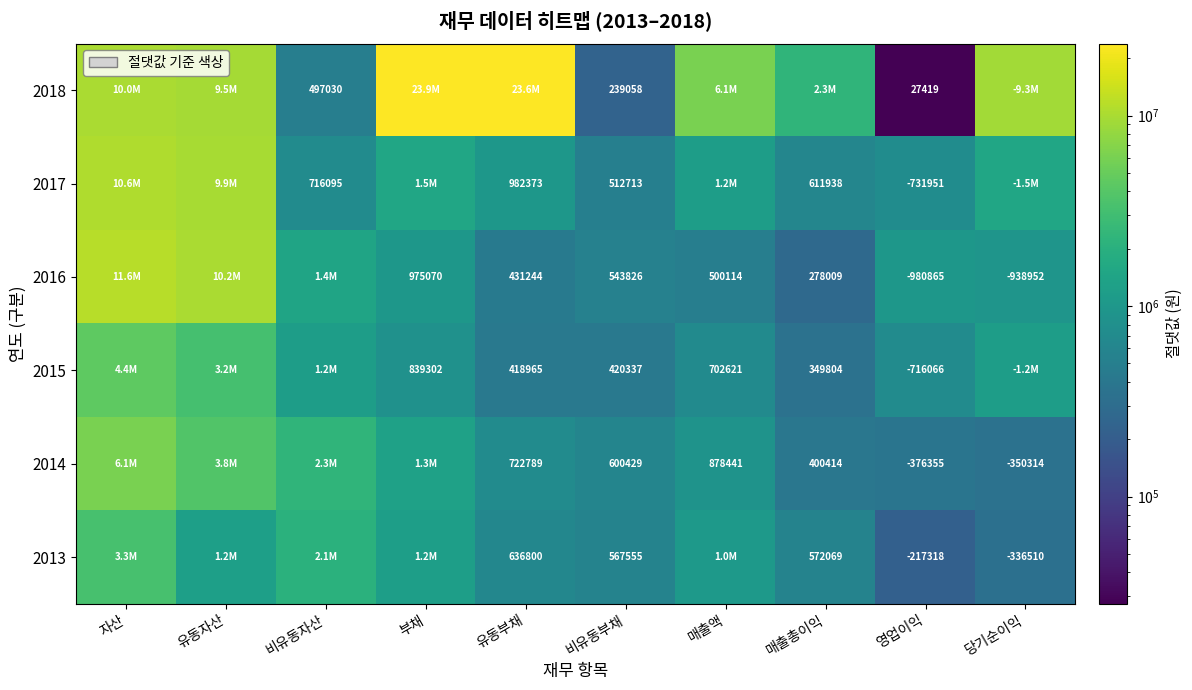

The value of 2018 at 영업이익 is 27419. True or false?

True